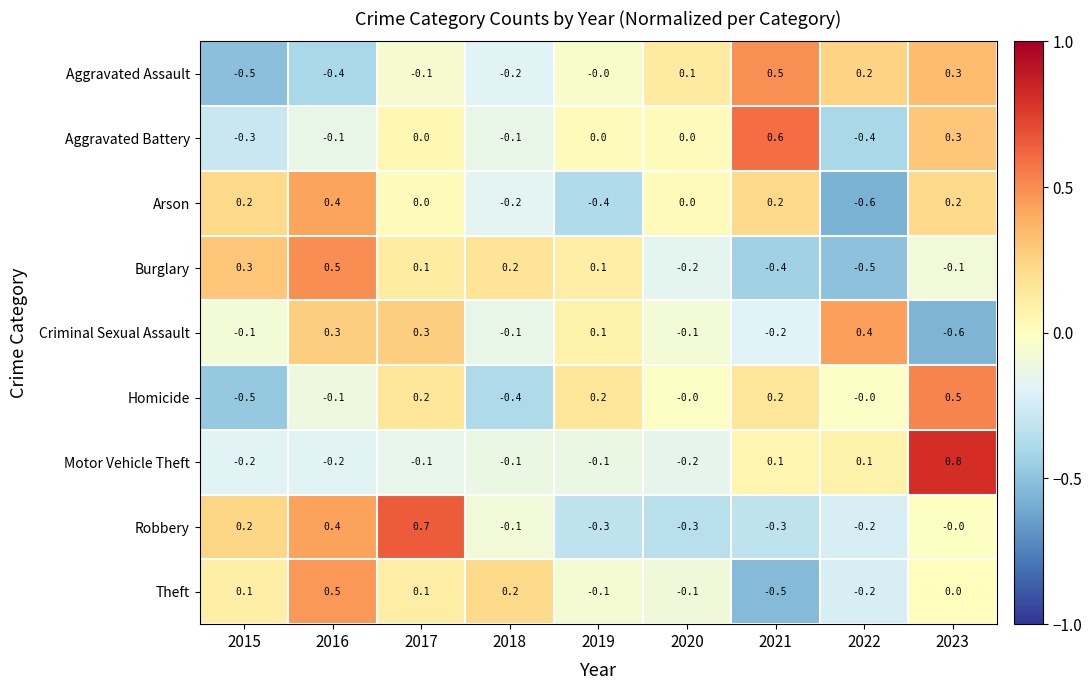

The Arson series shows 0.1 at 2016. True or false?

False